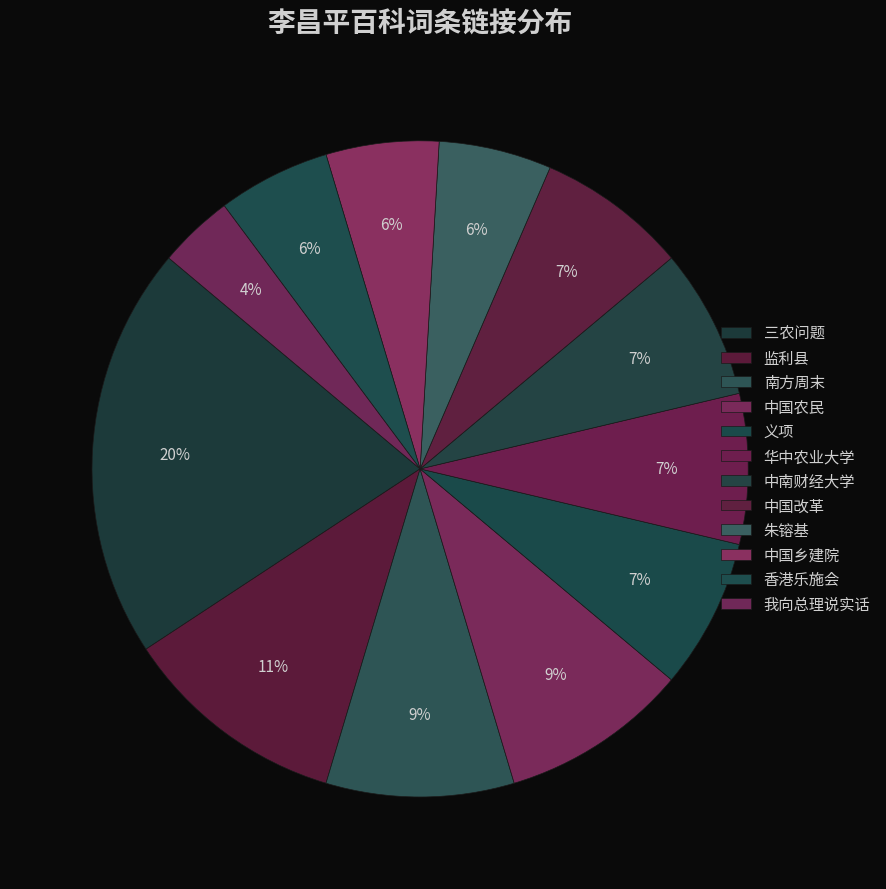

What is the total percentage of 中国乡建院 and 监利县?

16.7%